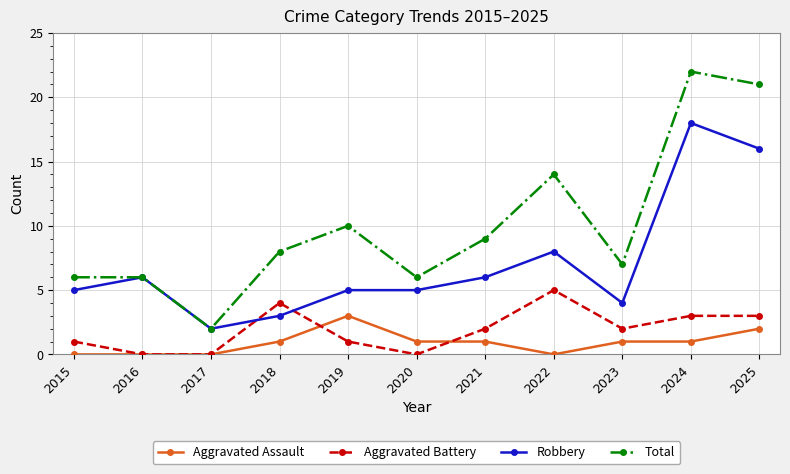

What is the value of the Aggravated Battery point at the 7th from the left?

2